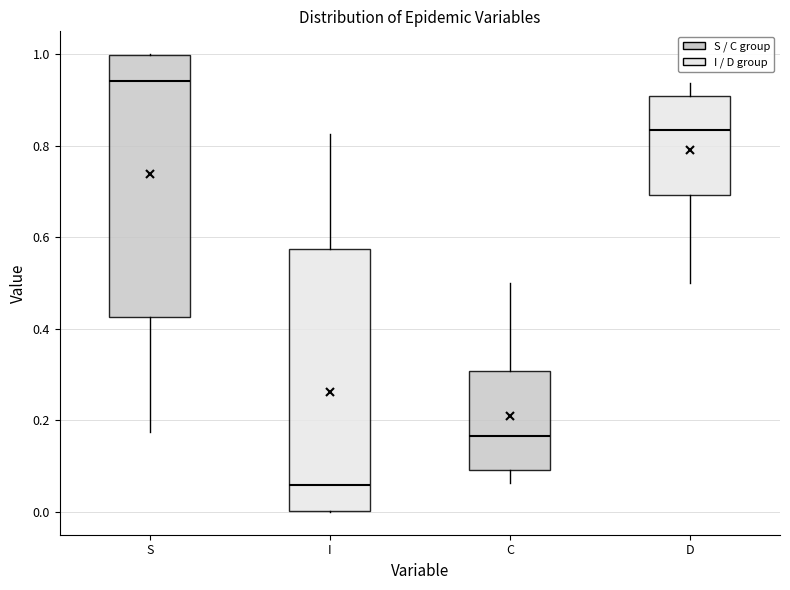

Which box has the lowest median line?

I